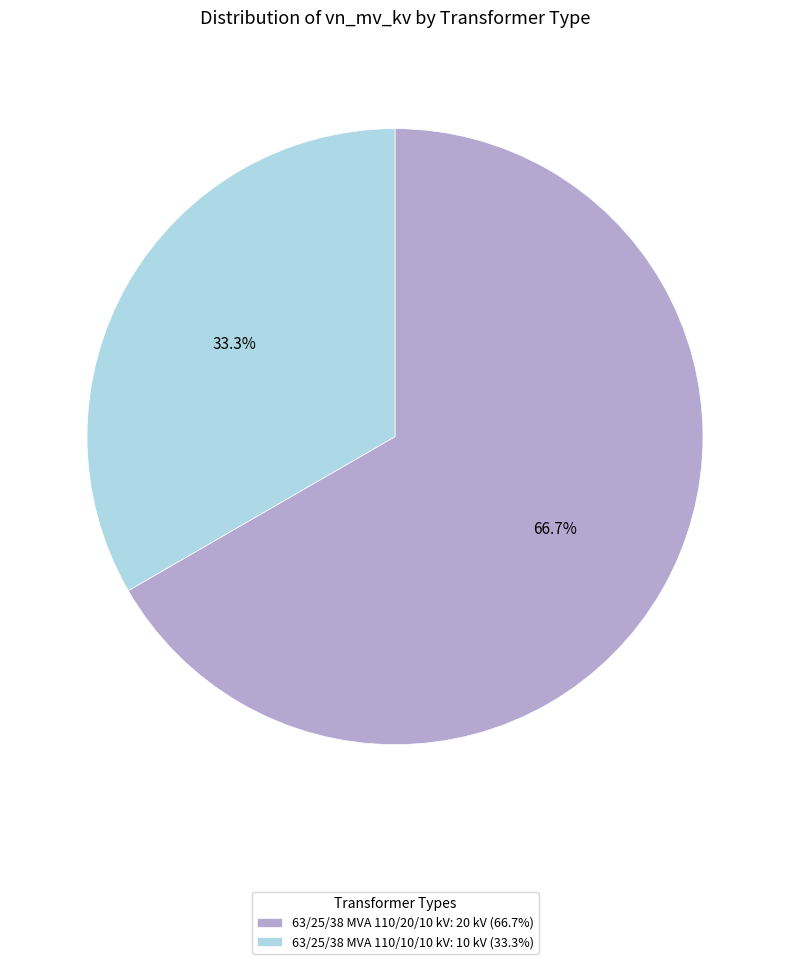

How much of the chart is everything except 63/25/38 MVA 110/10/10 kV?

66.7%